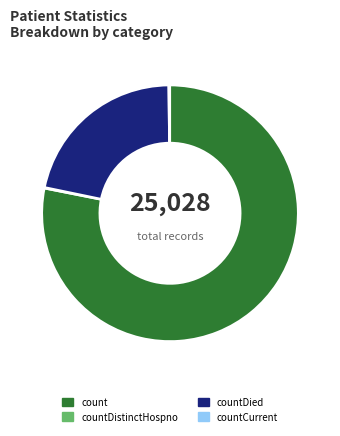

Which slice is the largest?

count